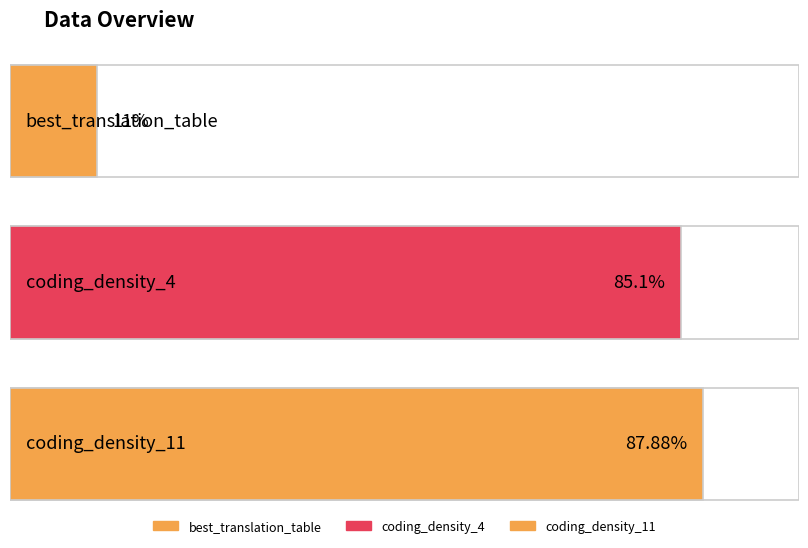

How many values are below 85?

1